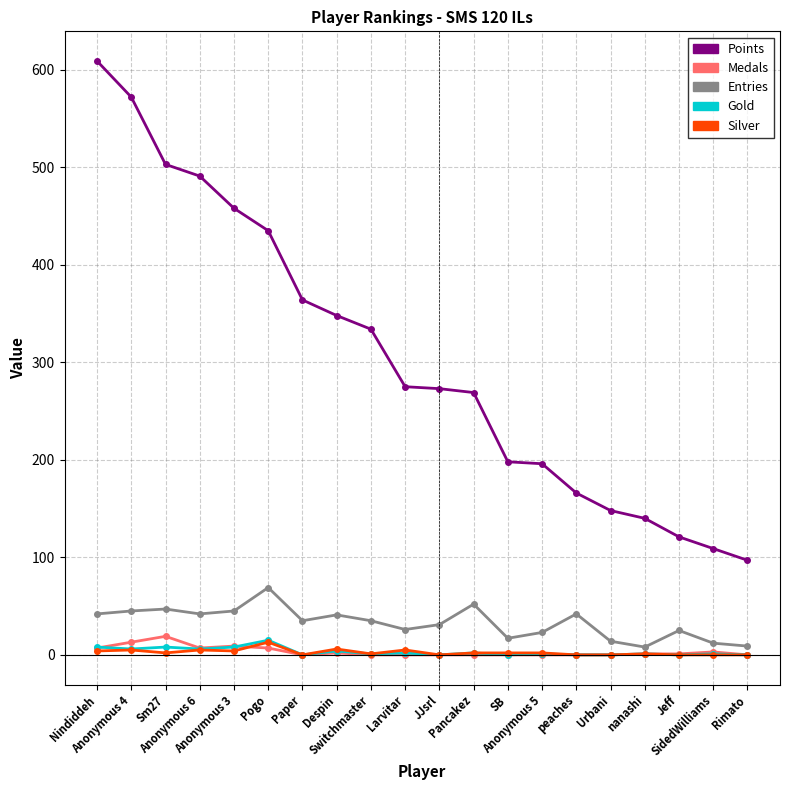

In Gold, how many points are higher than both neighbors (excluding endpoints)?

8